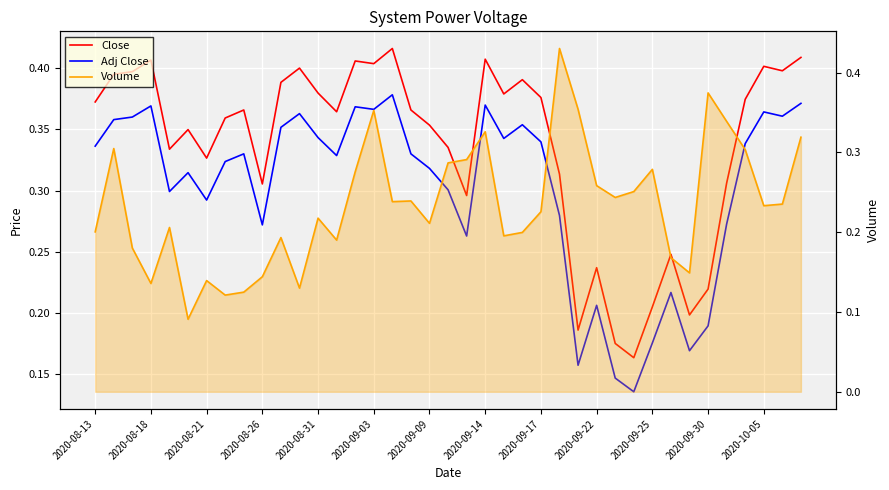

True or false: Close and Adj Close cross at least once.

False